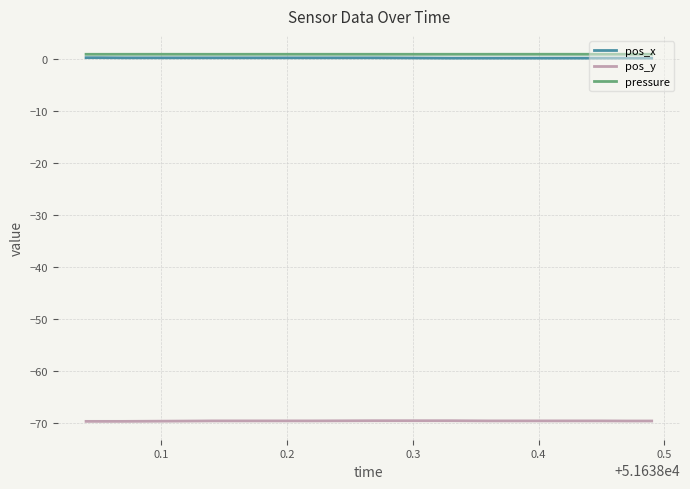

True or false: pos_y and pressure cross at least once.

False